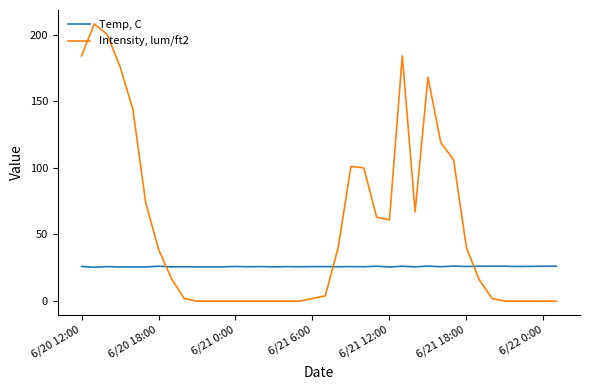

How many Temp, C values are between 25 and 26?

27